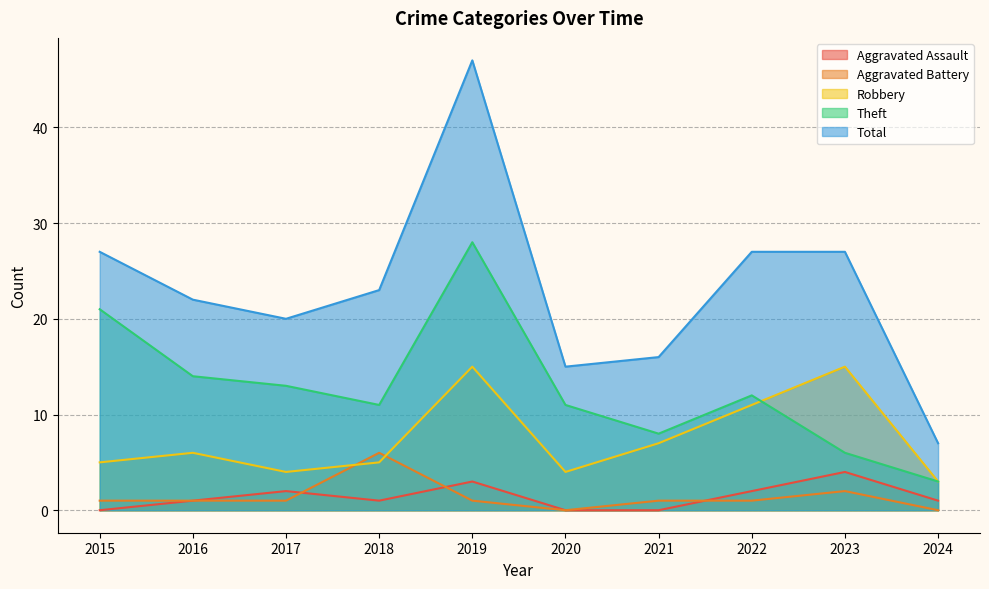

At which category does Aggravated Battery reach its first local peak?

2018